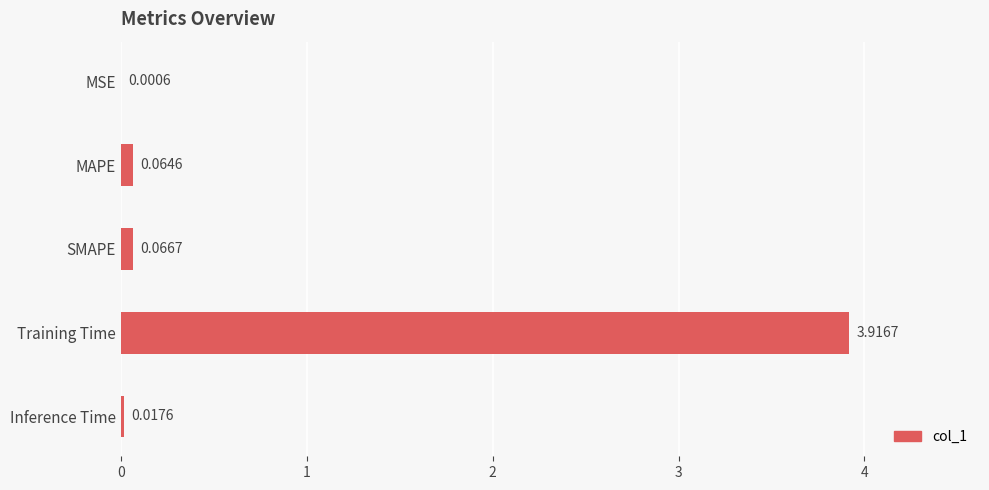

What is the sum of all values?

4.1